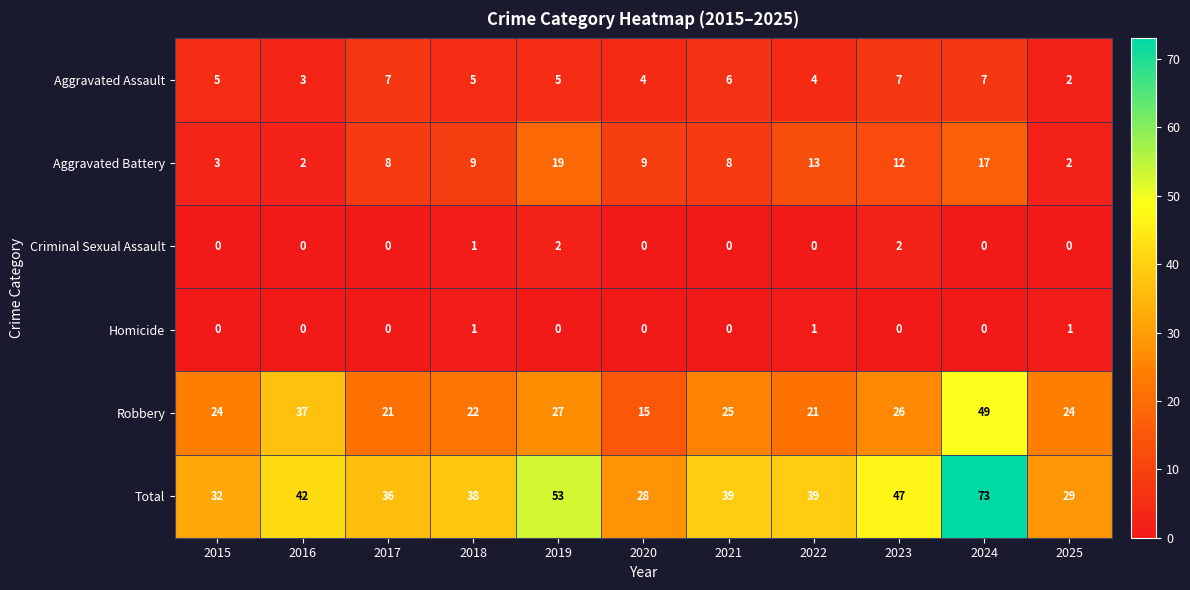

List the series in order of their peak value, lowest first.

Homicide, Criminal Sexual Assault, Aggravated Assault, Aggravated Battery, Robbery, Total